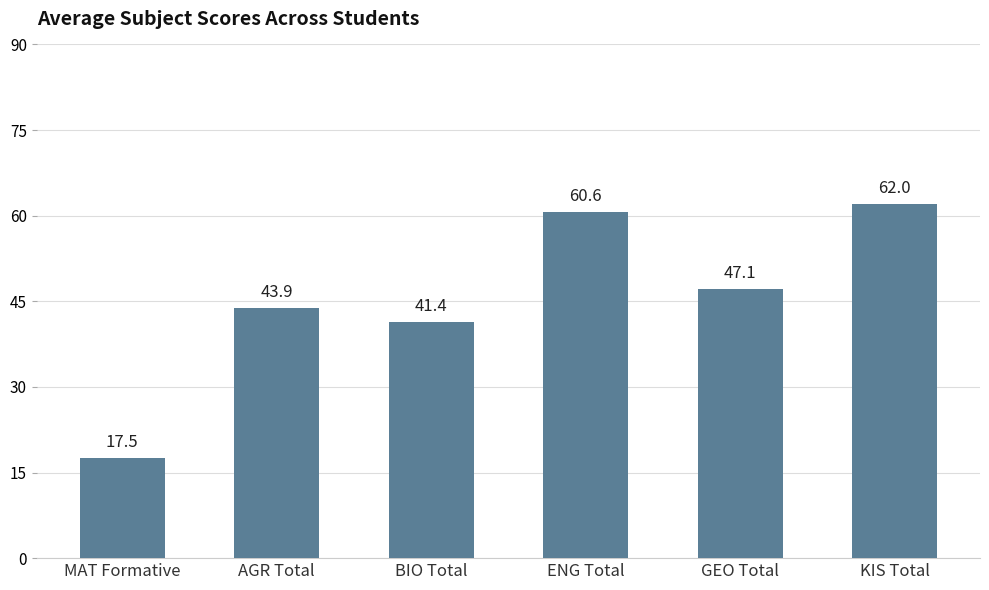

What is the difference between the second highest and minimum values?

43.1